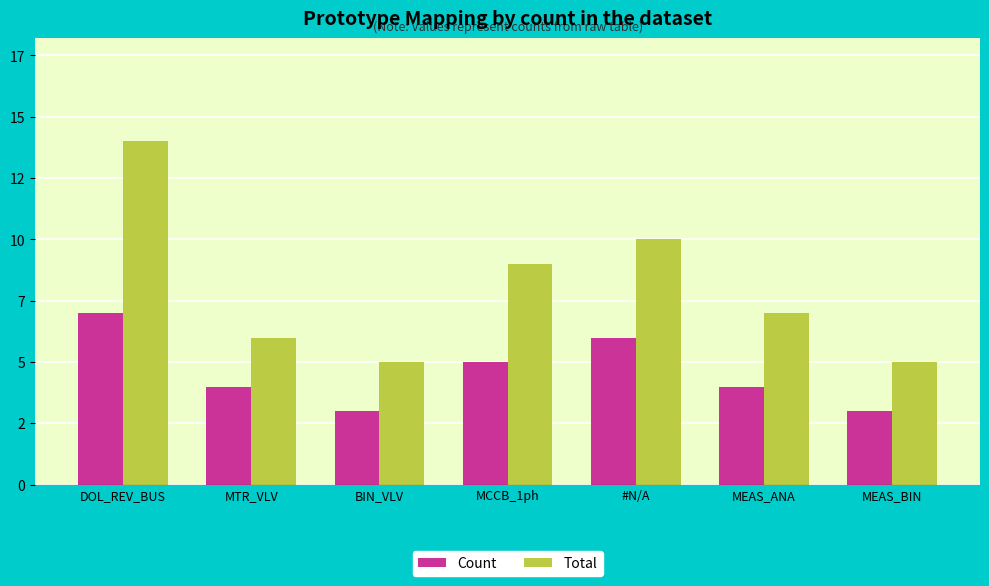

What are all the series names shown in the legend?

Count, Total